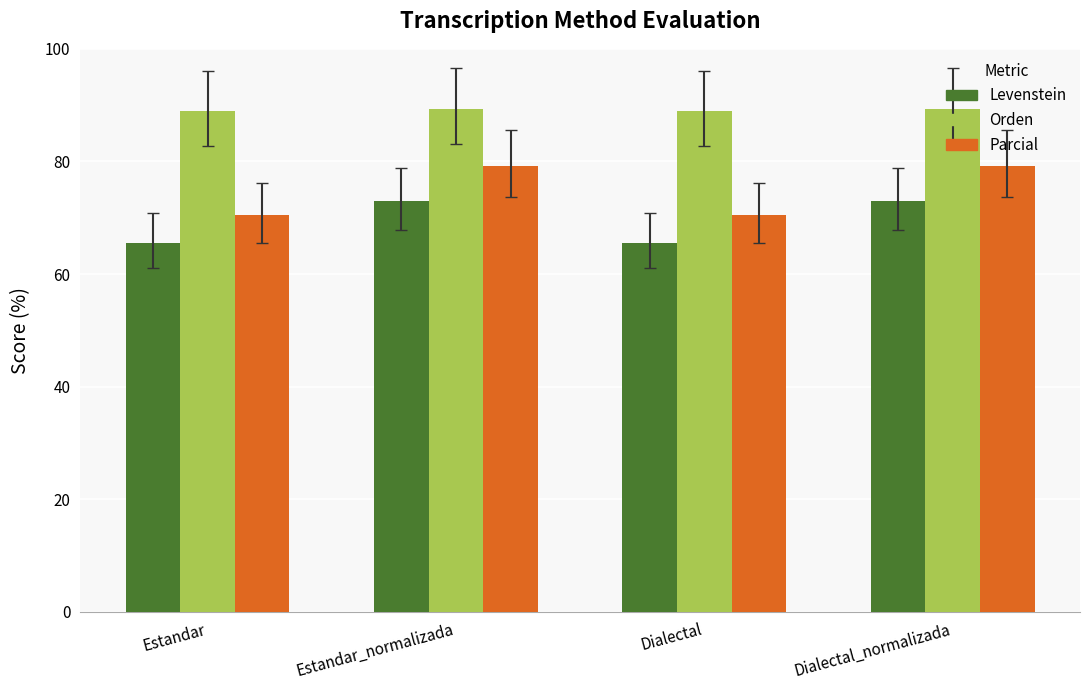

What is the sum of the Levenstein values at Estandar and Dialectal_normalizada?

138.6